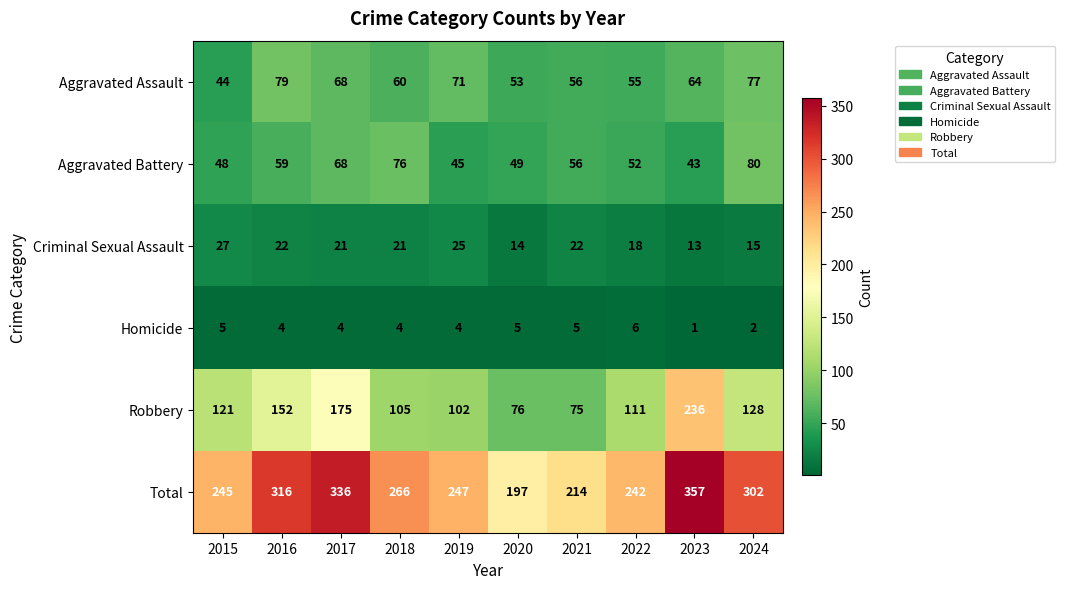

Where does the Aggravated Assault series first go above 64?

2016